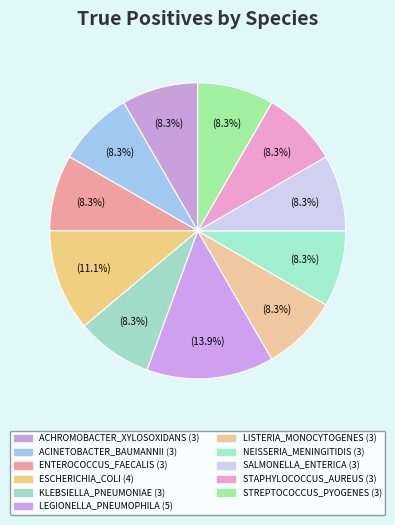

How many slices are in this pie chart?

11